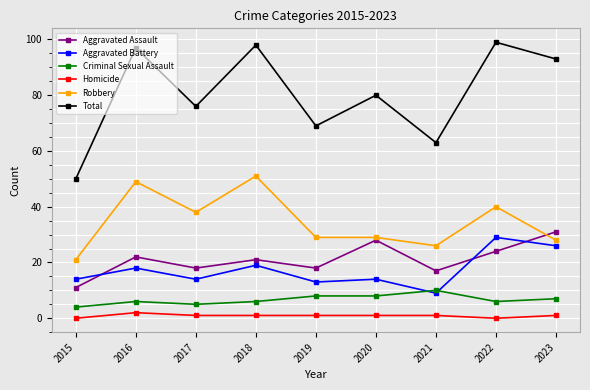

The value of Robbery at 2016 is 49. True or false?

True